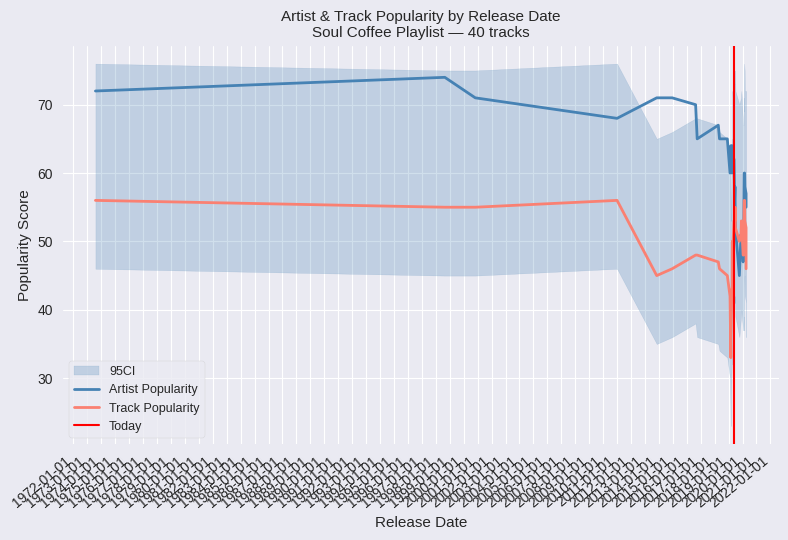

Is it true that 95CI_upper equals 68 at 12?

True